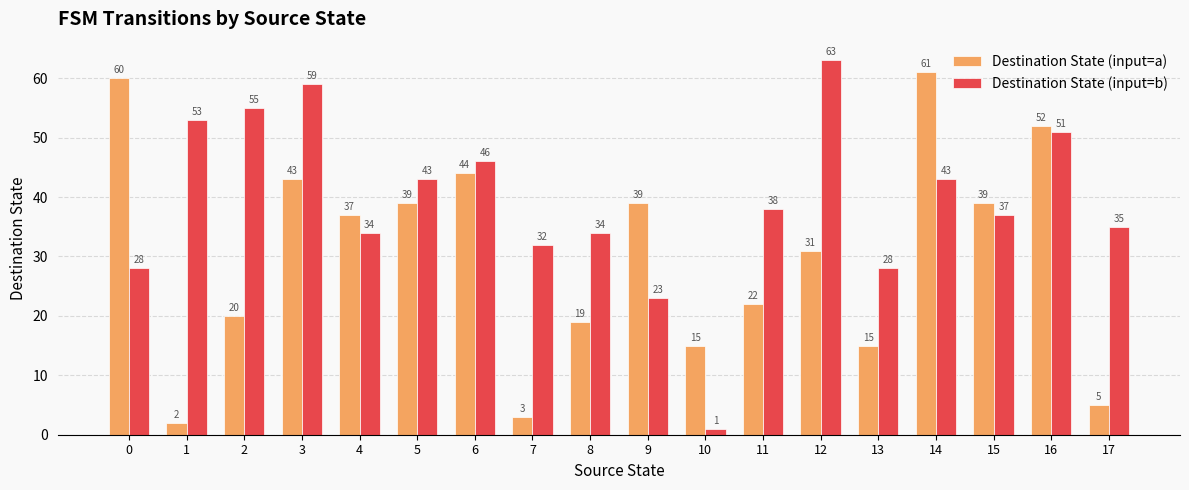

At 9, list the series in order from largest to smallest.

Destination State (input=a), Destination State (input=b)